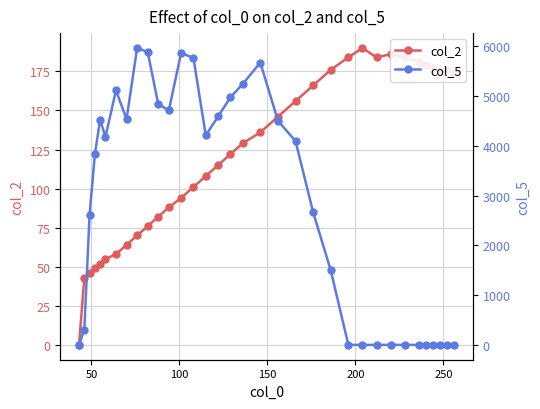

Does the chart have visible grid lines?

Yes